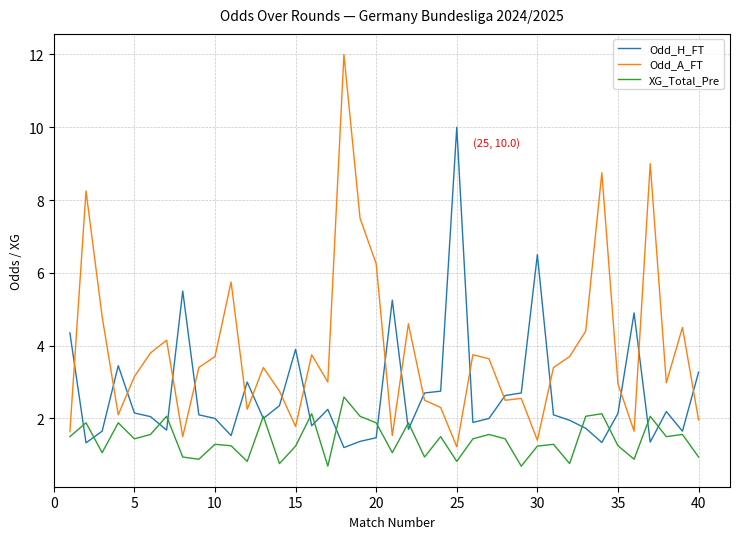

What is the smallest value displayed?

0.7